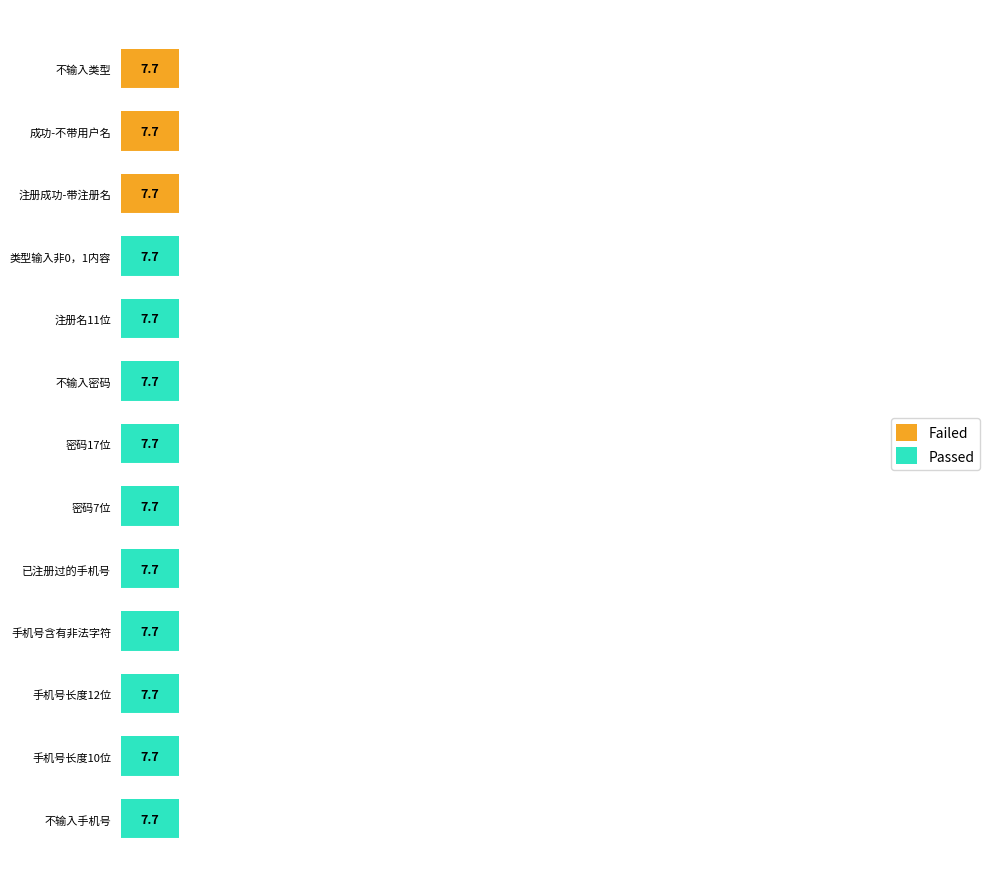

What are all the series names shown in the legend?

Failed, Passed